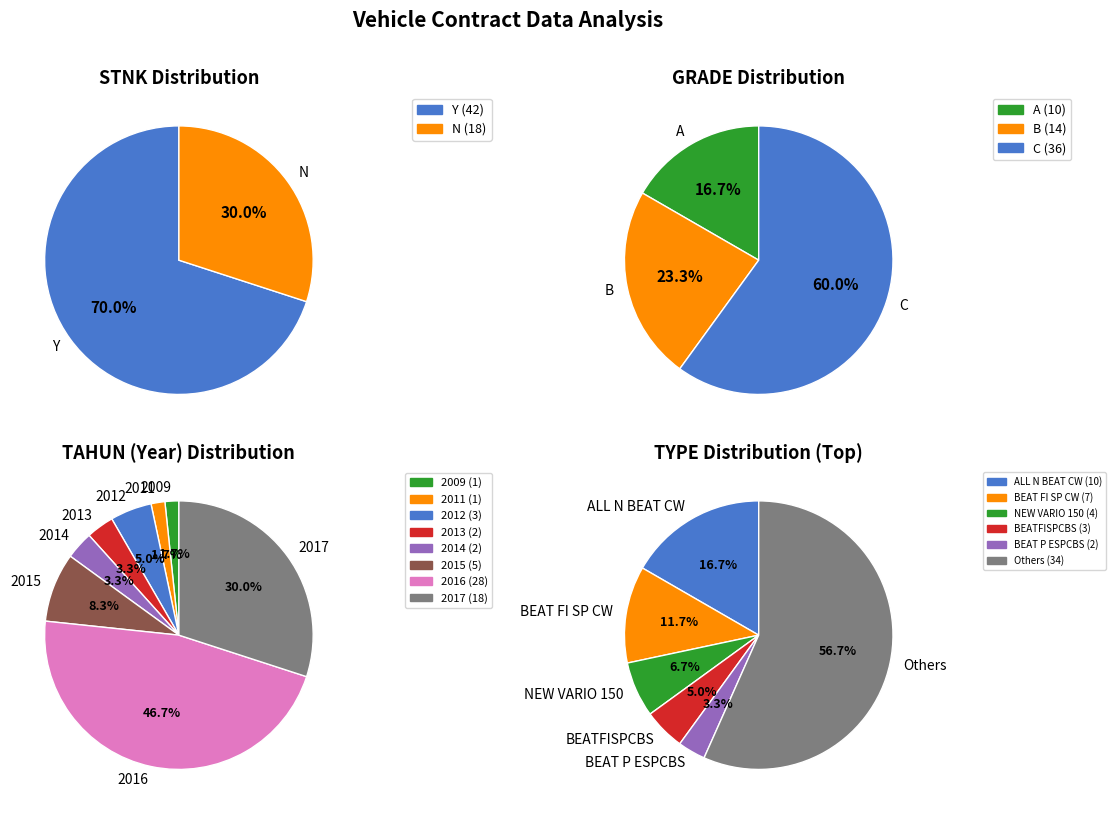

The Y slice represents 62% of the pie. True or false?

False